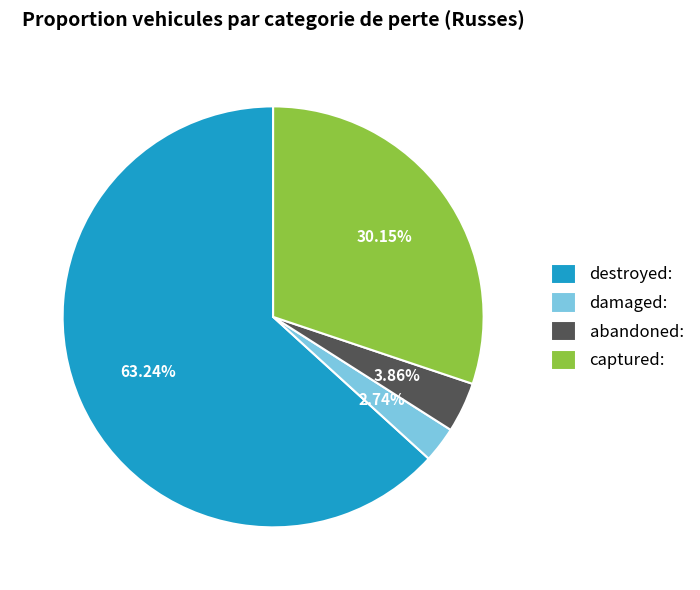

What portion of the pie excludes damaged:?

97.3%